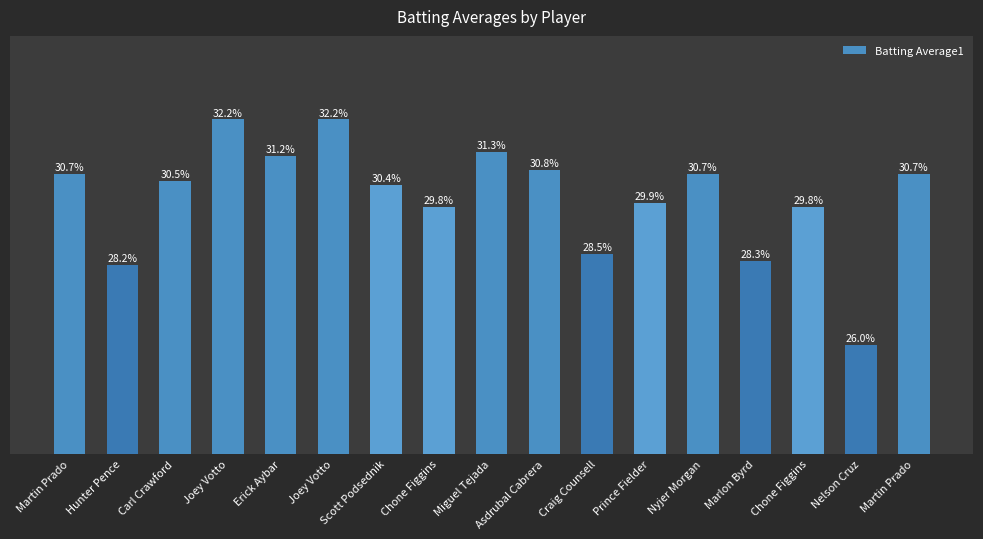

Reading left to right, extract all data points from this chart.

0.3	0.3	0.3	0.3	0.3	0.3	0.3	0.3	0.3	0.3	0.3	0.3	0.3	0.3	0.3	0.3	0.3